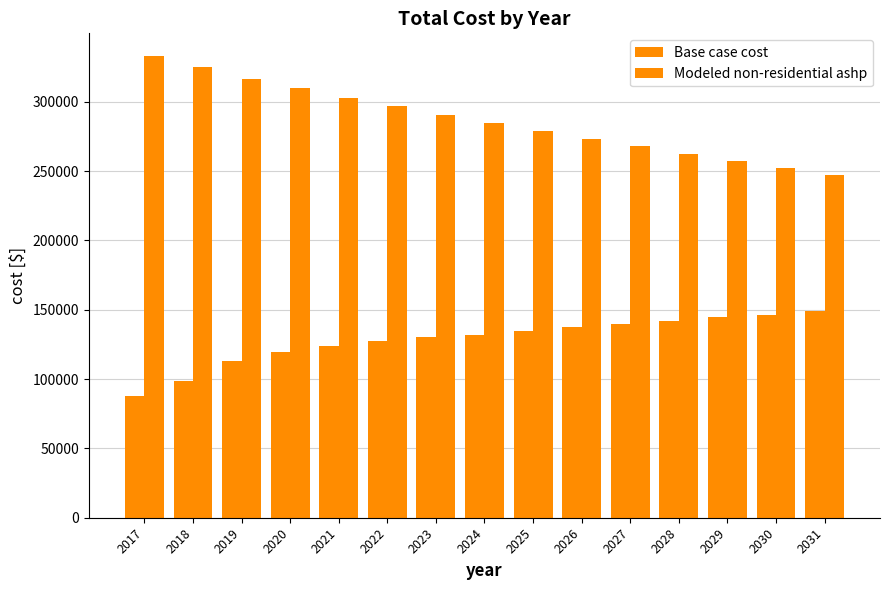

How many values in the Modeled non-residential ashp series are below 284928?

7